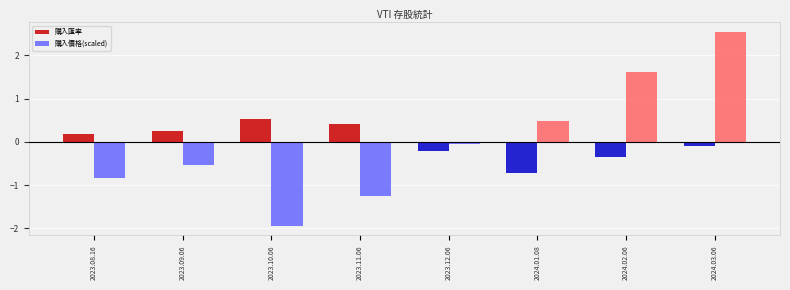

Reading left to right, list all the values displayed in this chart.

購入匯率: 2023.08.16=0.2	2023.09.06=0.2	2023.10.06=0.5	2023.11.06=0.4	2023.12.06=-0.2	2024.01.08=-0.7	2024.02.06=-0.3	2024.03.06=-0.1
購入價格(scaled): 2023.08.16=-0.8	2023.09.06=-0.5	2023.10.06=-1.9	2023.11.06=-1.3	2023.12.06=-0.1	2024.01.08=0.5	2024.02.06=1.6	2024.03.06=2.5